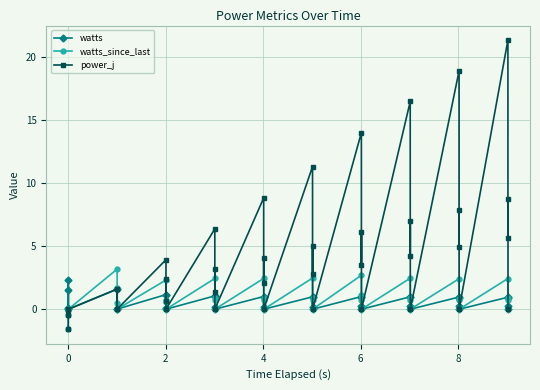

What is the value of the power_j point at the 33rd from the left?

18.9